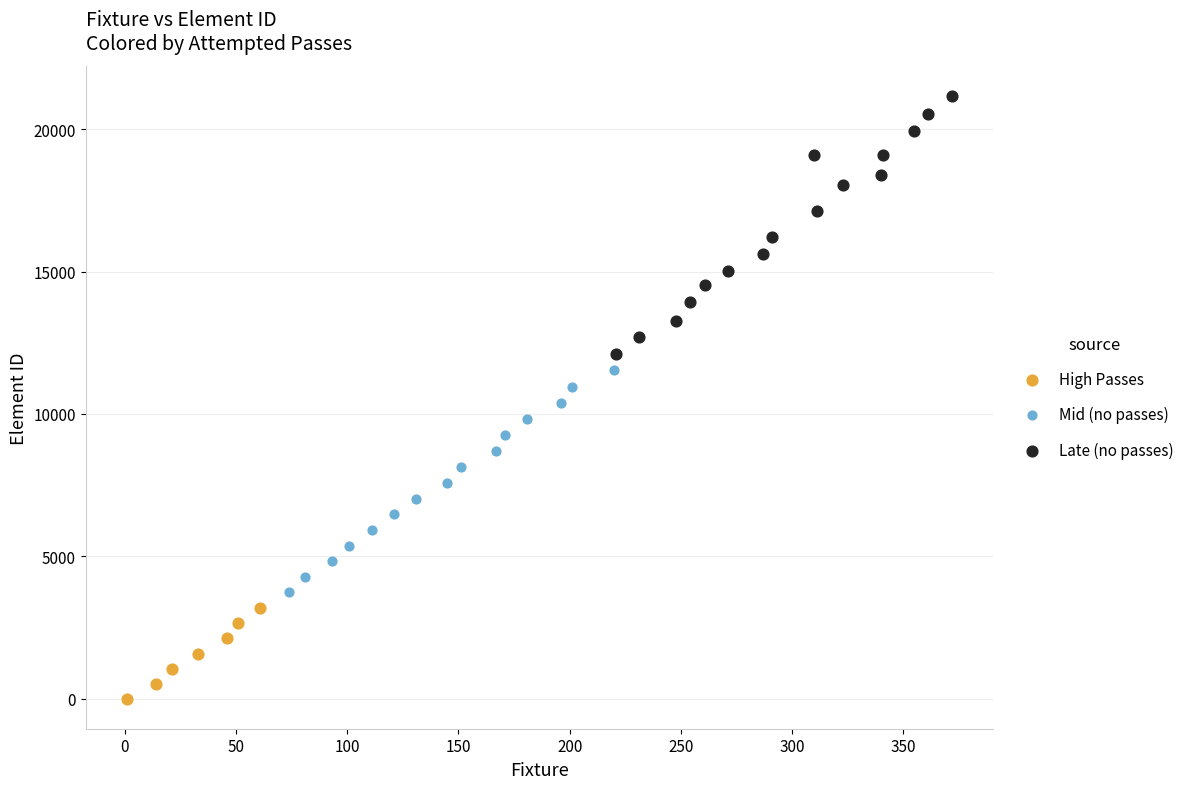

Which series contains the highest Y value?

Late (no passes)